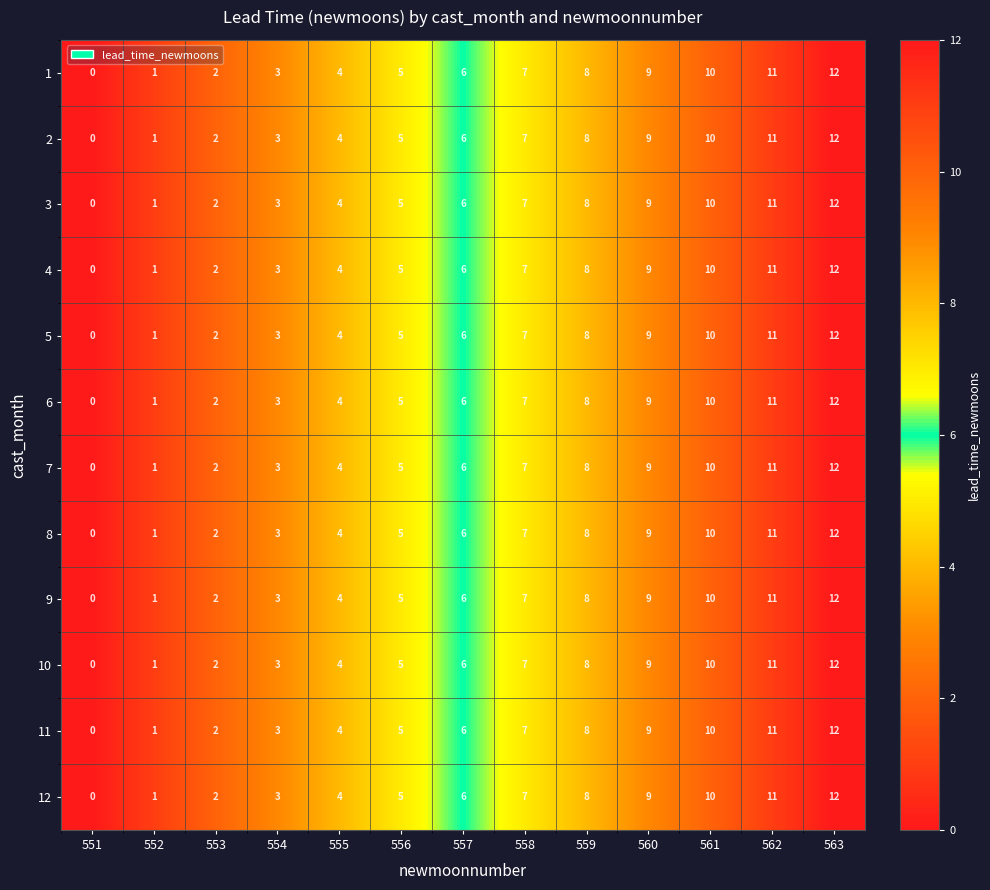

What is the sum of all 7 values?

78